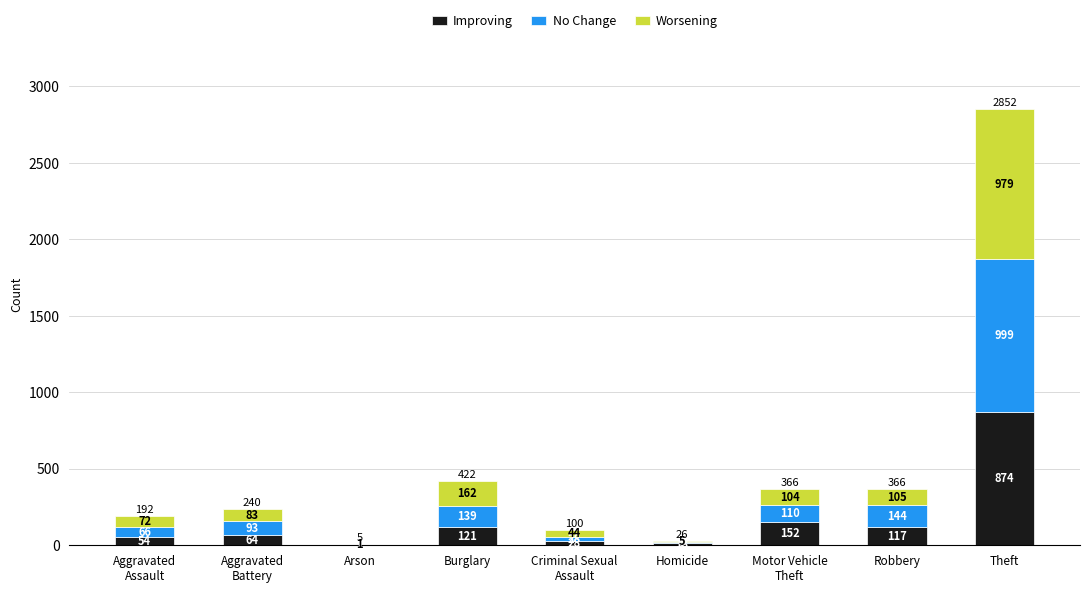

Are the bars grouped side by side (vs. stacked)?

No